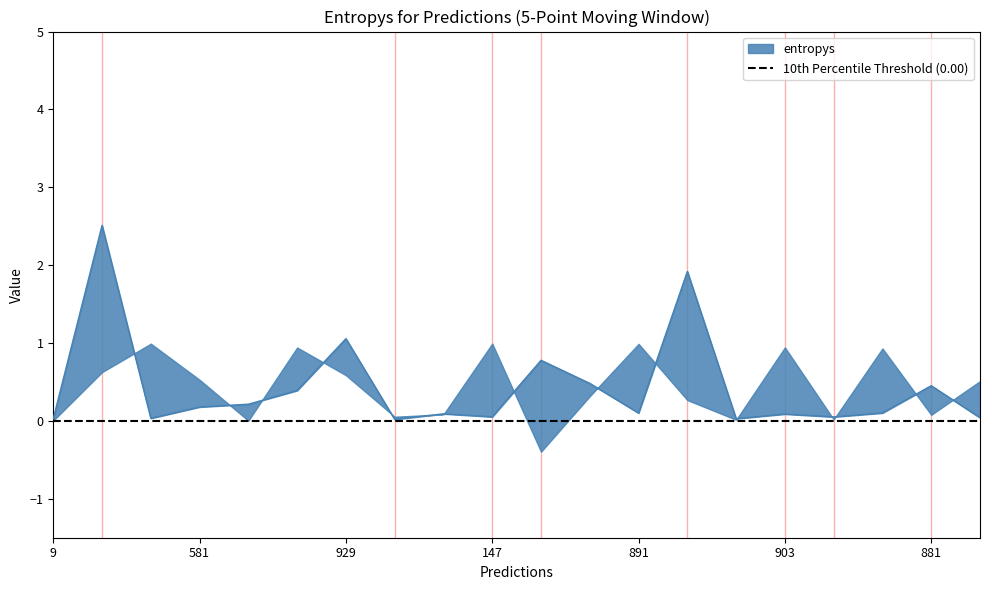

What is the sum of all values?

8.6